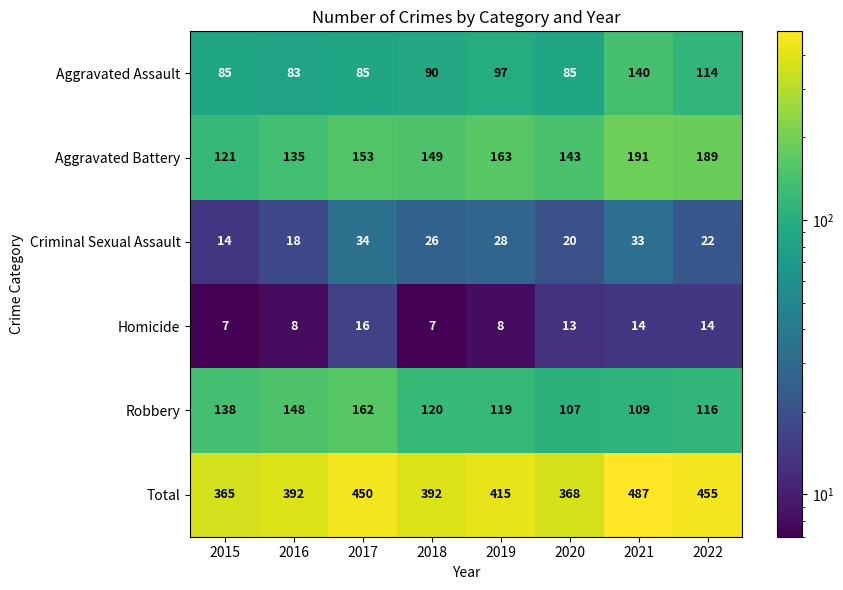

At which label is Robbery closest to 134?

2015